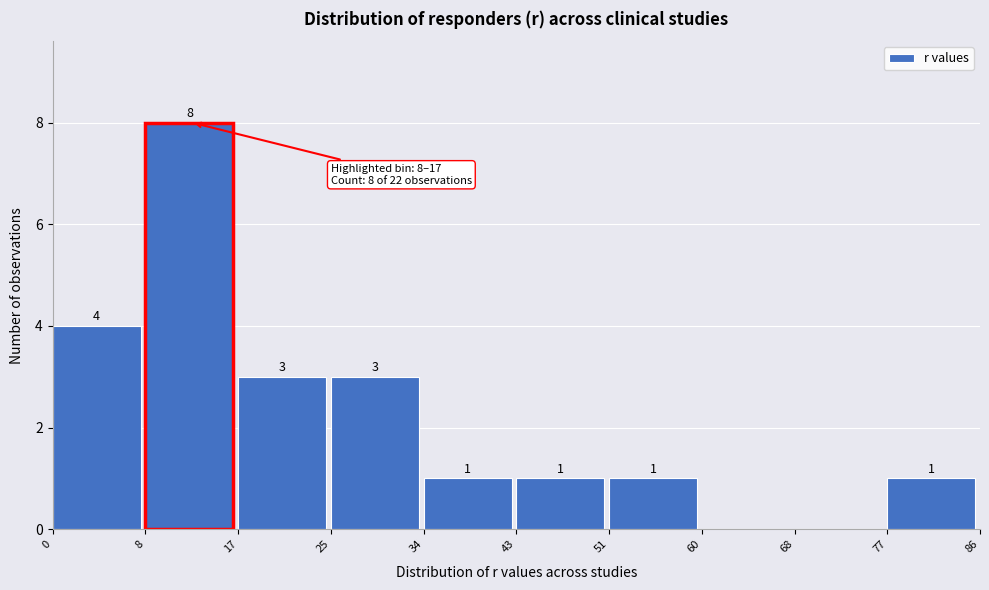

Over which range of the x-axis is the bar tallest?

8 to 17